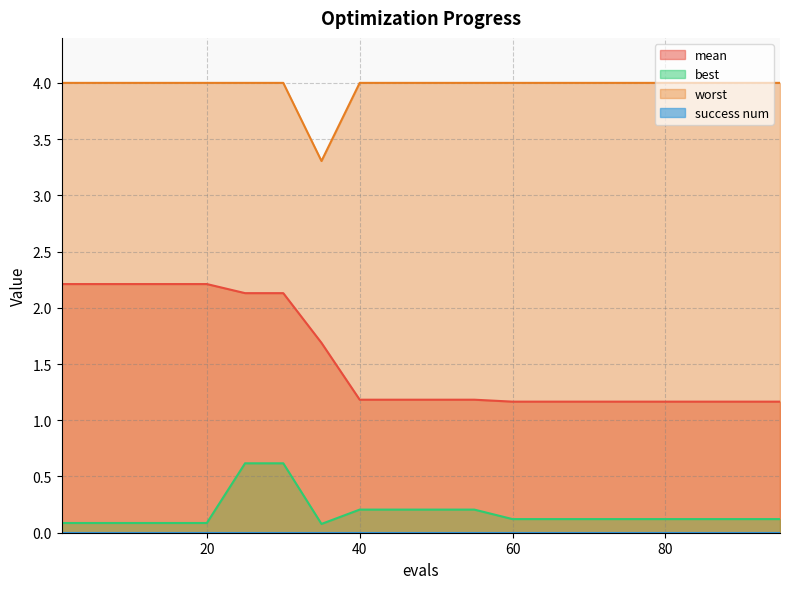

What is the lowest value of the best series?

0.1